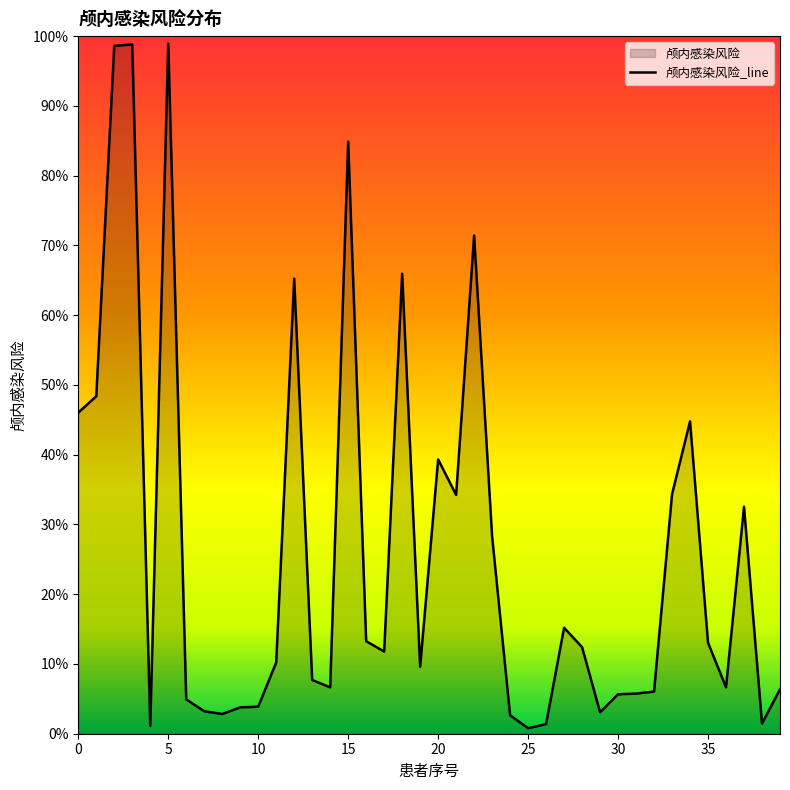

How many lines are shown in the chart?

1